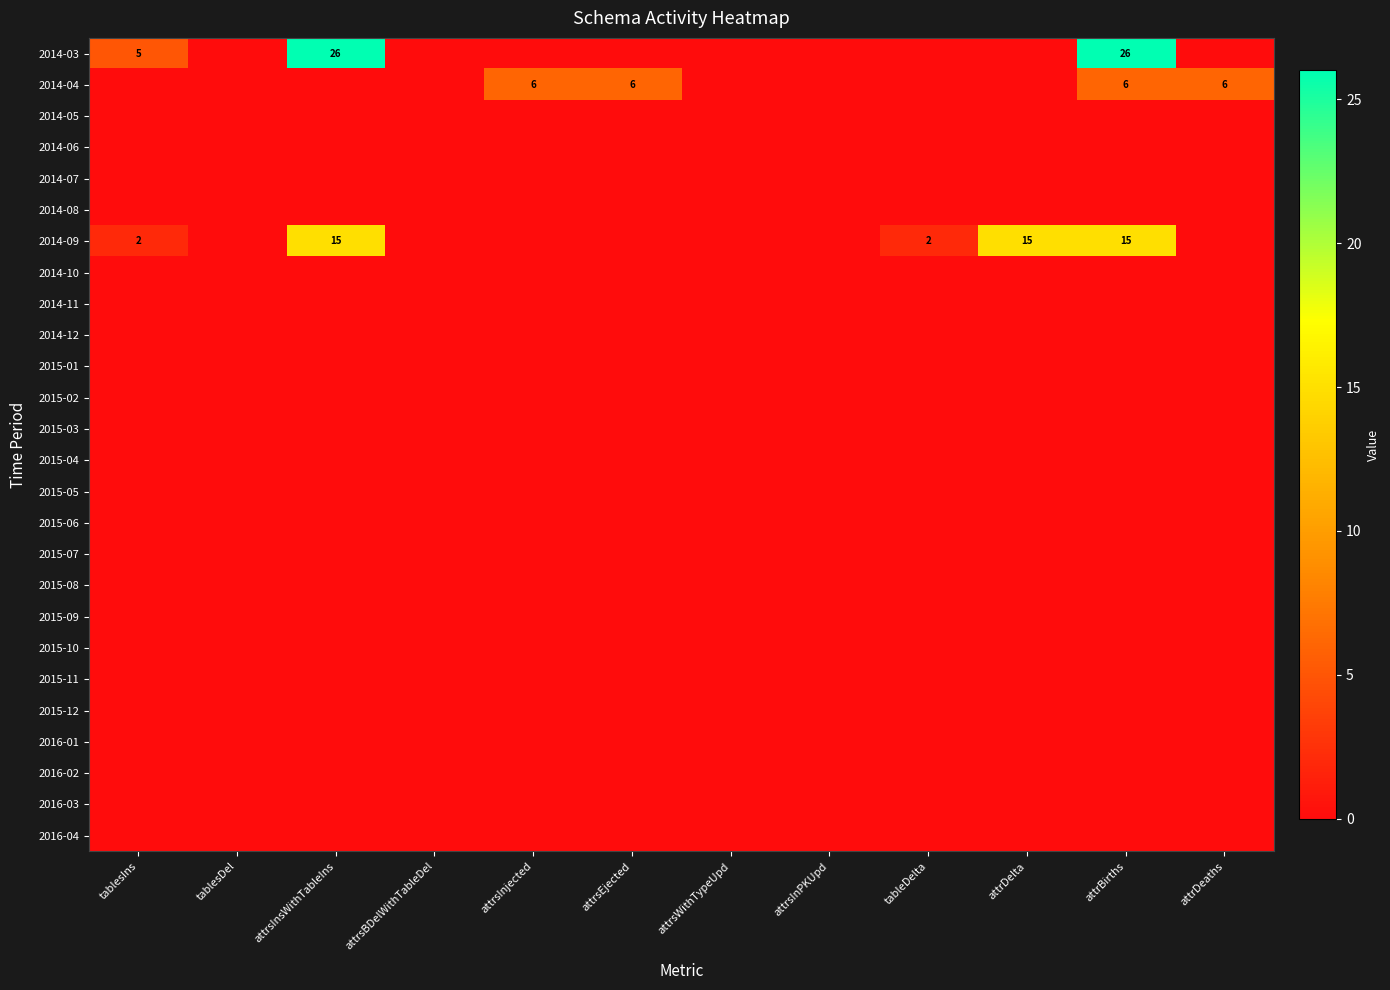

What is the spread (max minus min) of values at tableDelta?

2